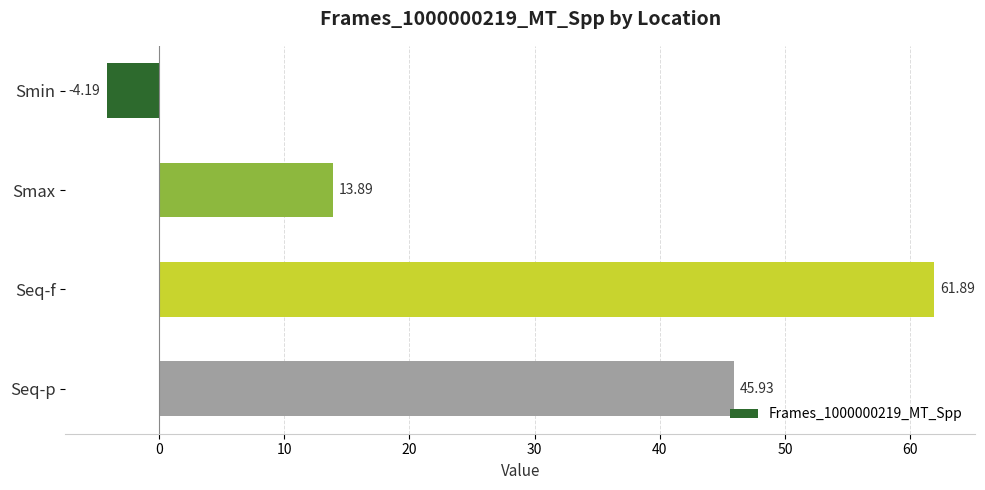

Which category has the highest value across all series?

Seq-f